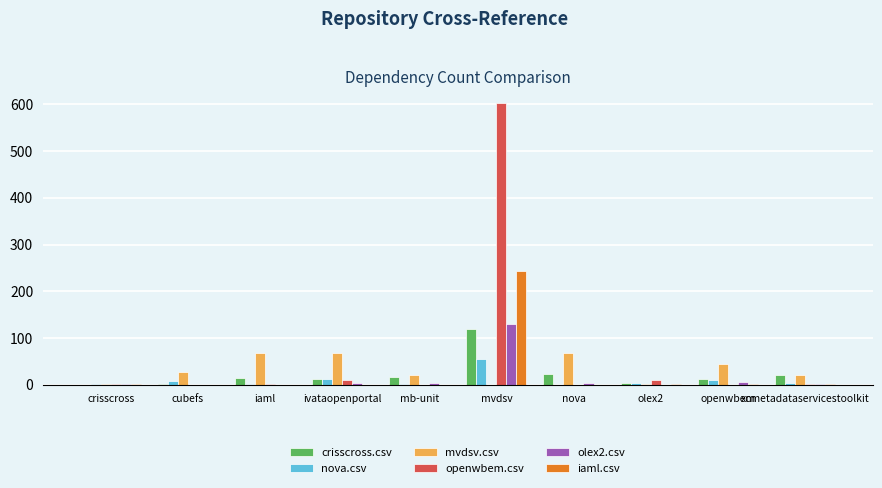

What is the average value of the crisscross.csv series?

22